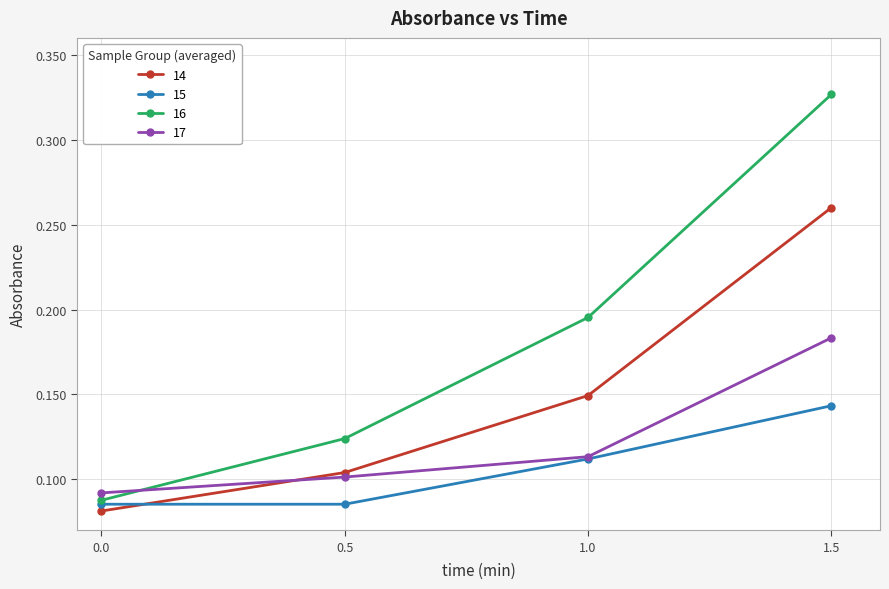

Which series has the largest range (max minus min)?

16